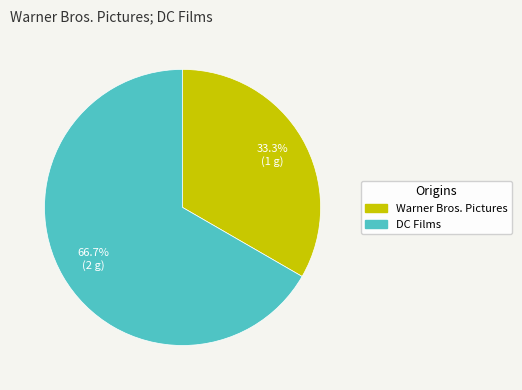

Combined, what portion of the pie is Warner Bros. Pictures and DC Films?

100.0%